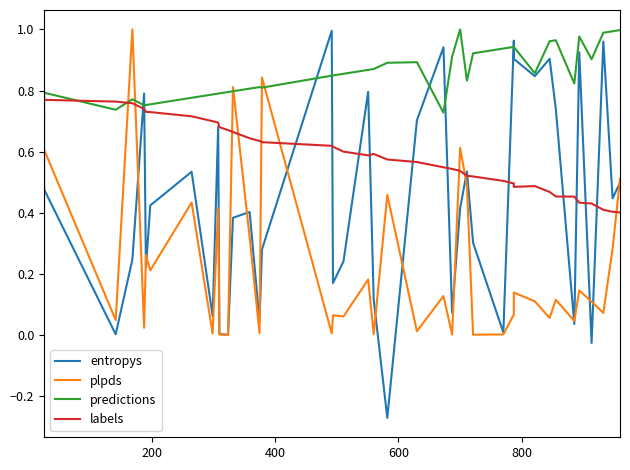

Is it true that plpds equals 0.0 at 22?

False